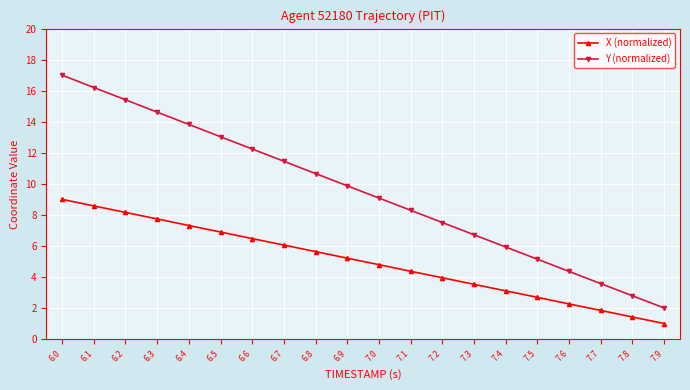

Which series has the largest total across all categories?

Y (normalized)